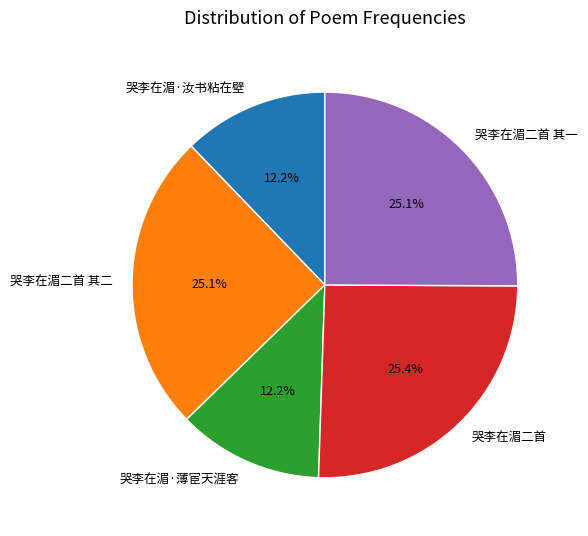

True or false: 哭李在湄二首 其一 accounts for 37% of the total.

False